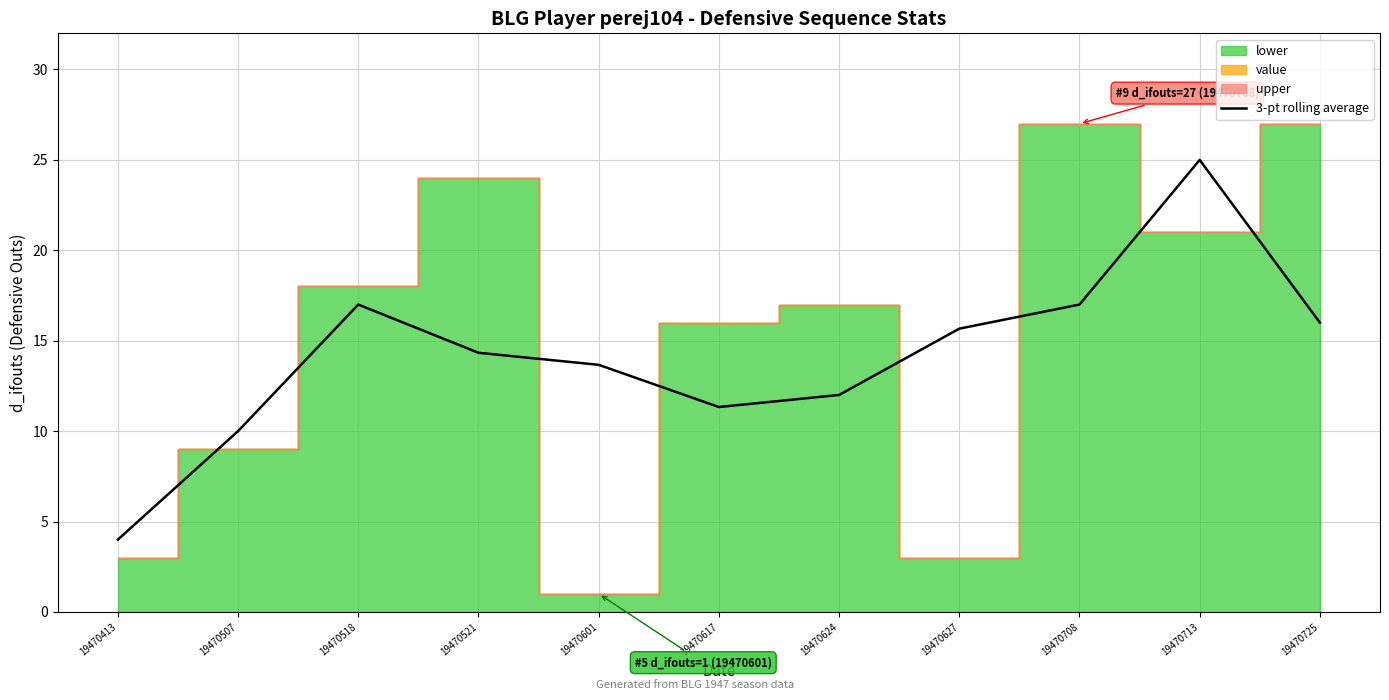

At which category does the data reach its first local peak?

19470518